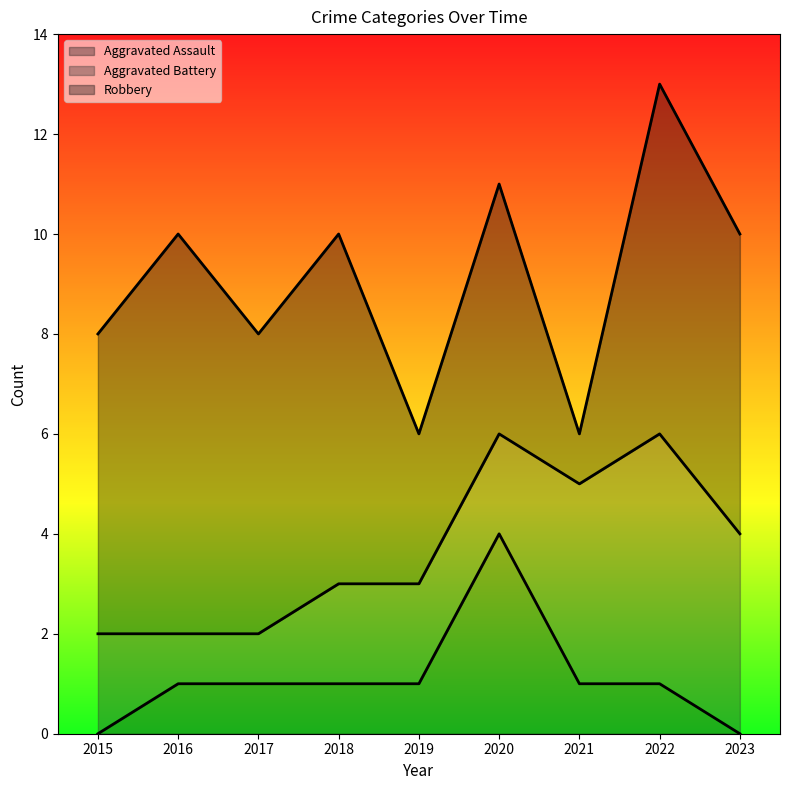

At which label is Aggravated Battery closest to 3?

2015